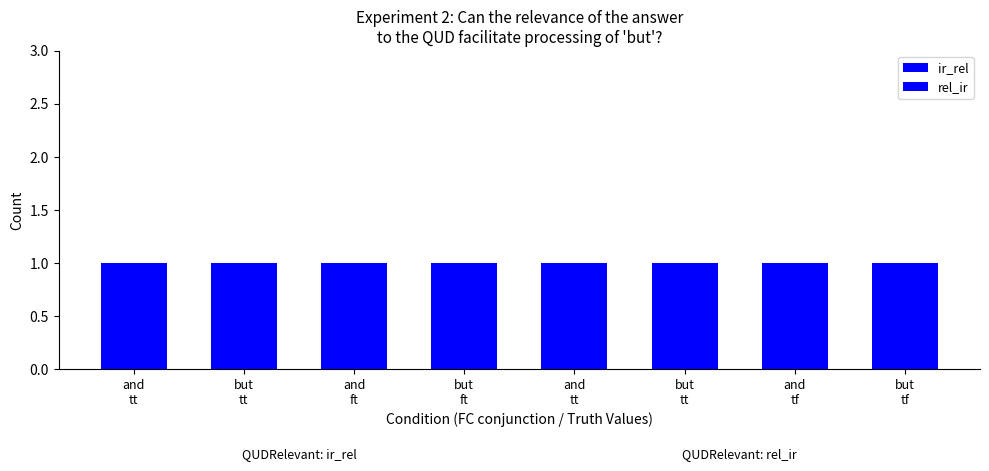

At which label does ir_rel reach its minimum?

and/tt